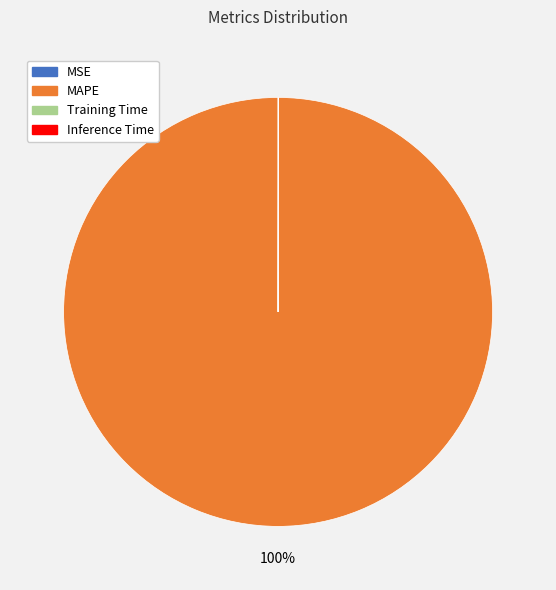

To the nearest percent, what is the average slice percentage?

25%